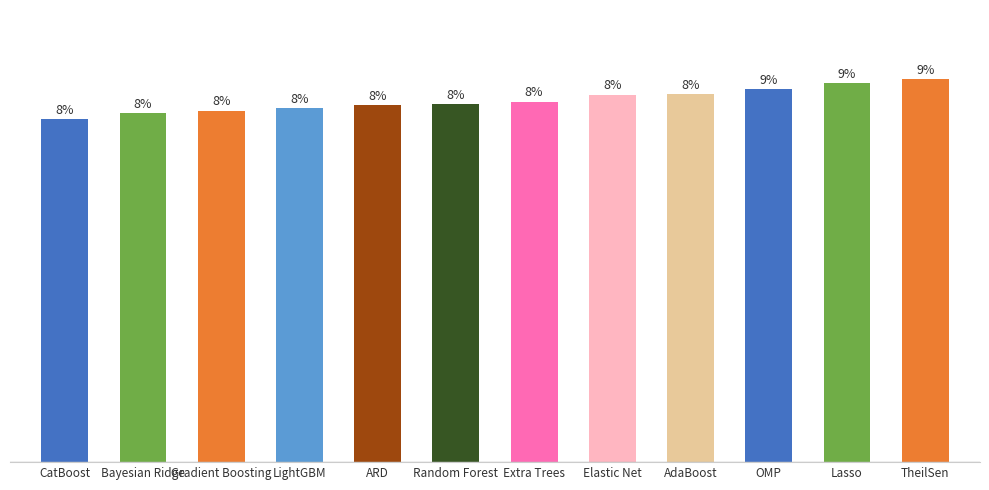

Reading left to right, list all the values displayed in this chart.

7.5	7.7	7.7	7.8	7.8	7.9	7.9	8.1	8.1	8.2	8.3	8.4